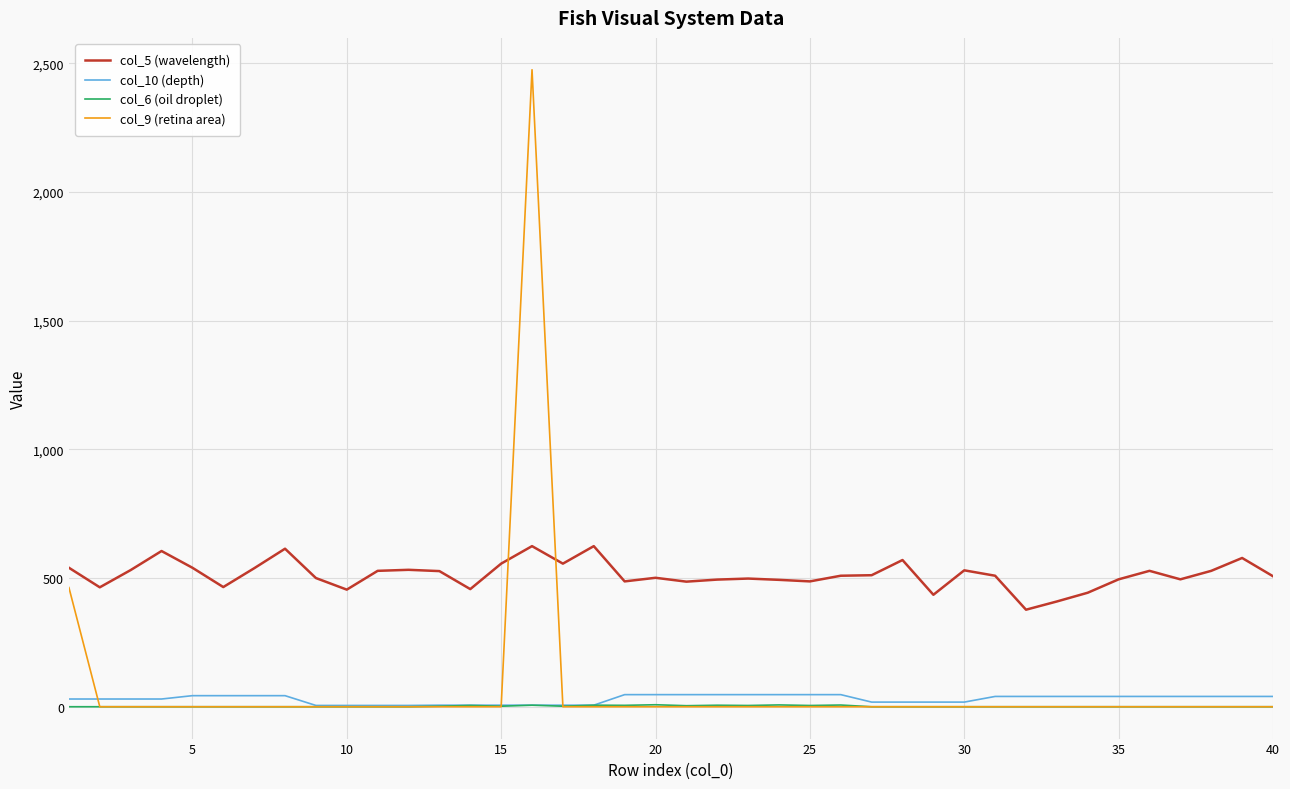

Which series has the largest range (max minus min)?

col_9 (retina area)